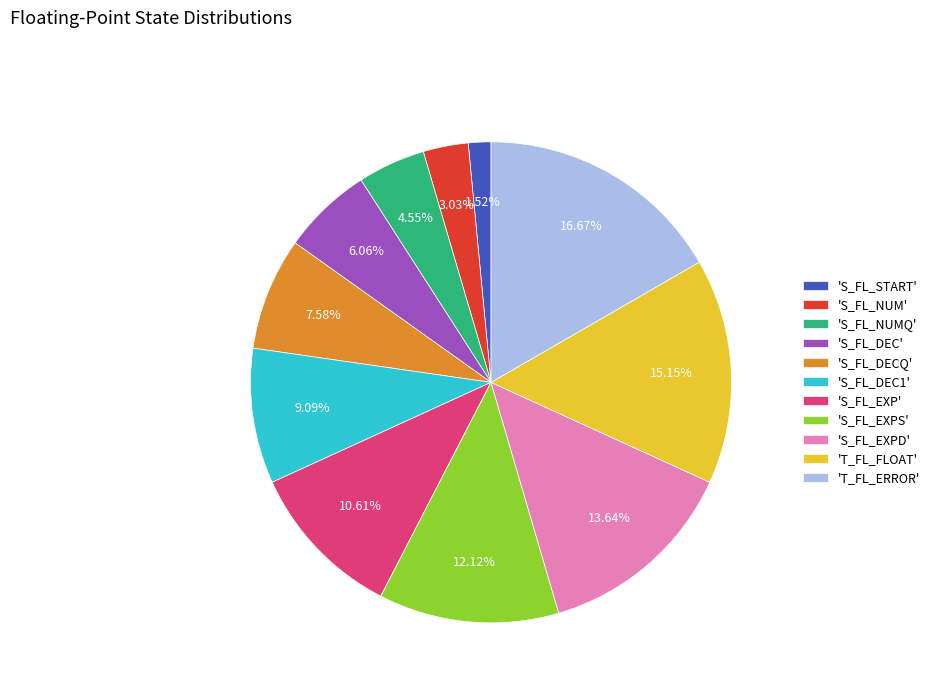

Rank the categories by value from highest to lowest.

'T_FL_ERROR', 'T_FL_FLOAT', 'S_FL_EXPD', 'S_FL_EXPS', 'S_FL_EXP', 'S_FL_DEC1', 'S_FL_DECQ', 'S_FL_DEC', 'S_FL_NUMQ', 'S_FL_NUM', 'S_FL_START'